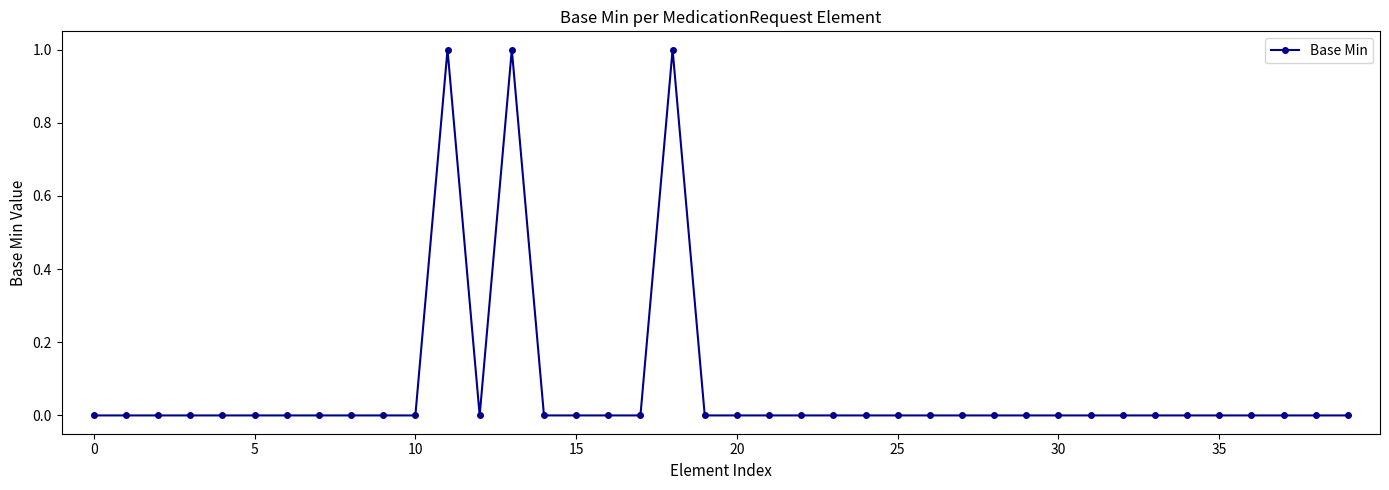

How many data points does each series have?

40